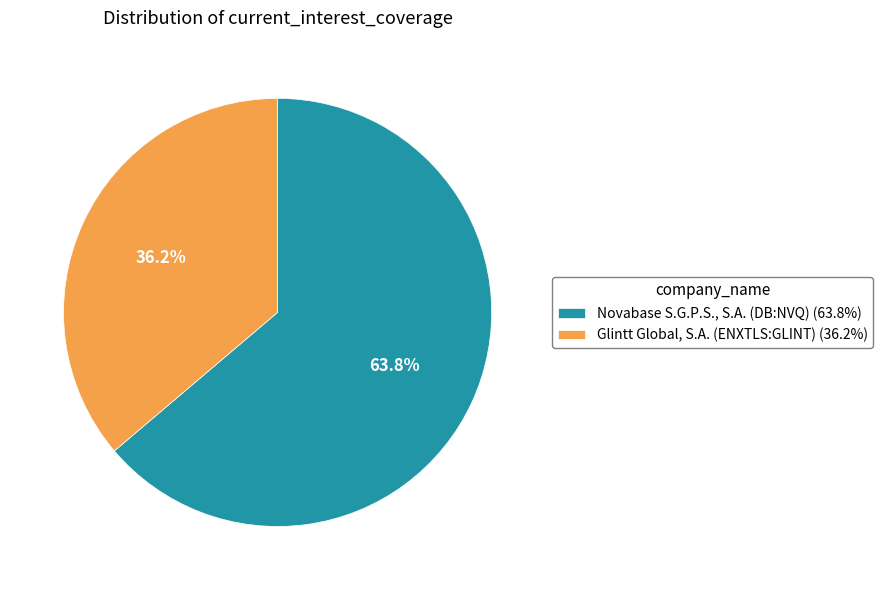

Is the sum of Glintt Global, S.A. (ENXTLS:GLINT) and Novabase S.G.P.S., S.A. (DB:NVQ) greater than half?

Yes